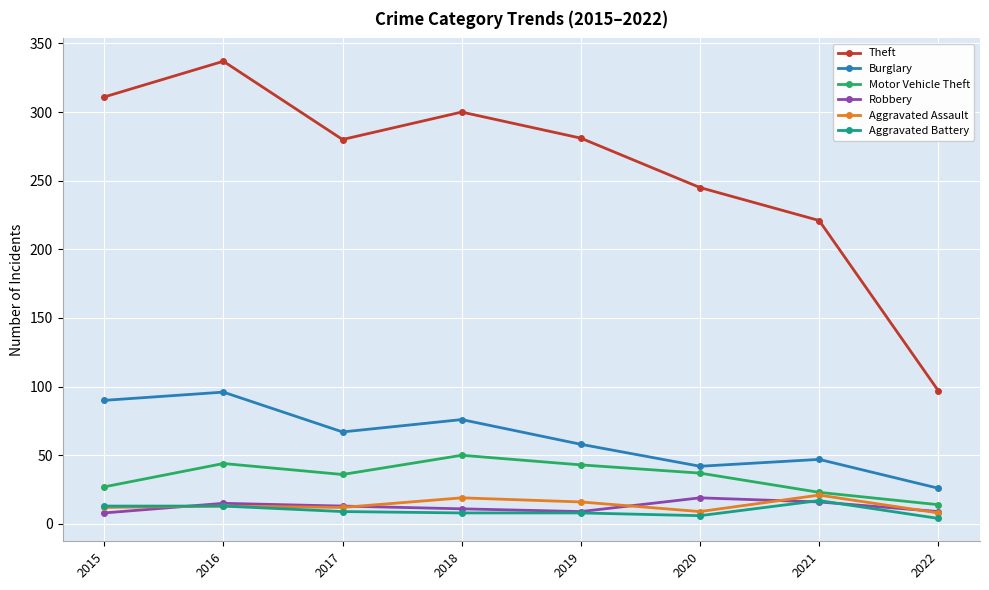

Which series has the largest range (max minus min)?

Theft